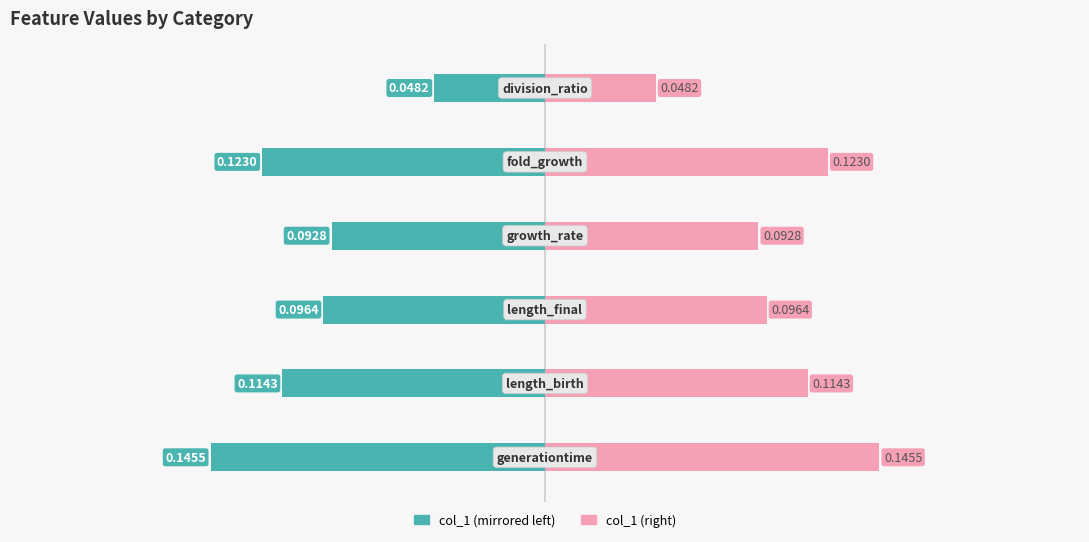

The value of col_1 (left) at 0 is -0.1. True or false?

False